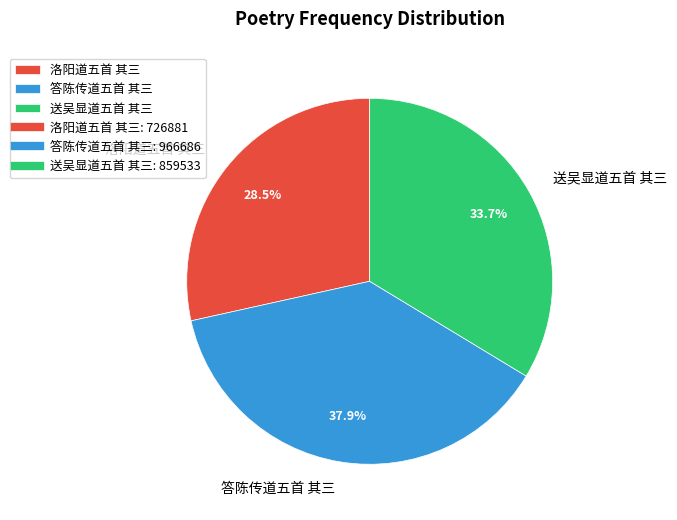

What percentage is NOT represented by 送吴显道五首 其三?

66.3%